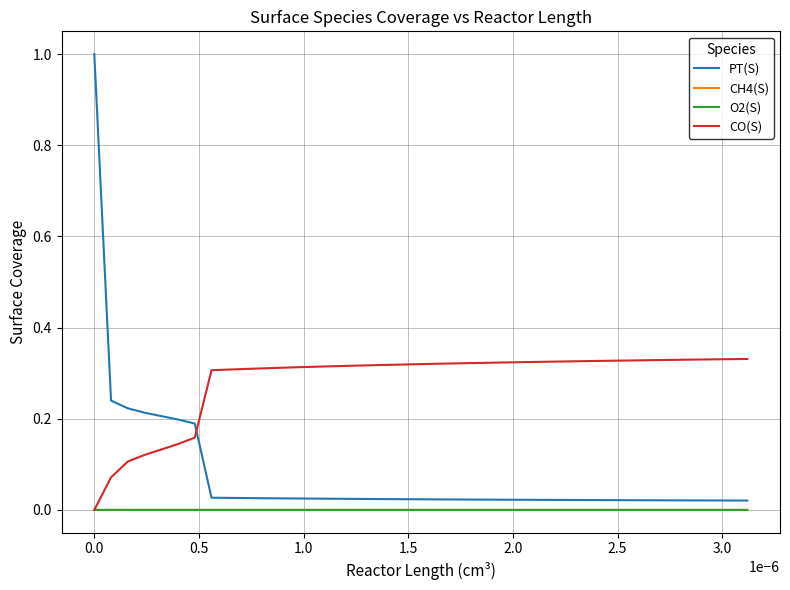

What is the greatest value displayed?

1.0